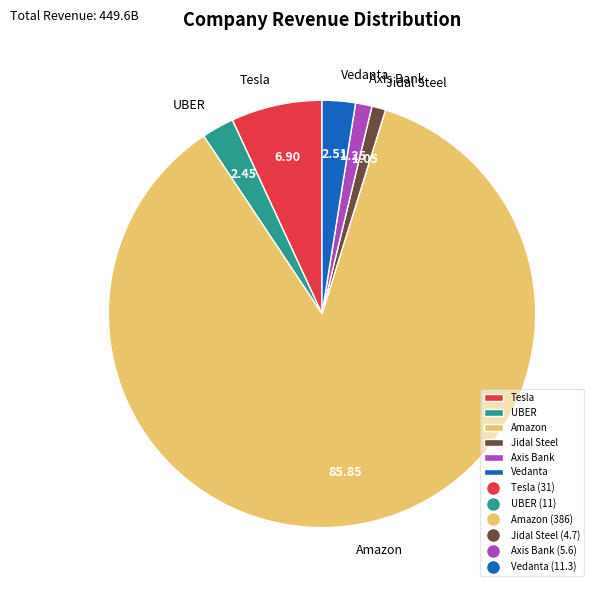

Combined, do Tesla and Amazon account for over 50%?

Yes